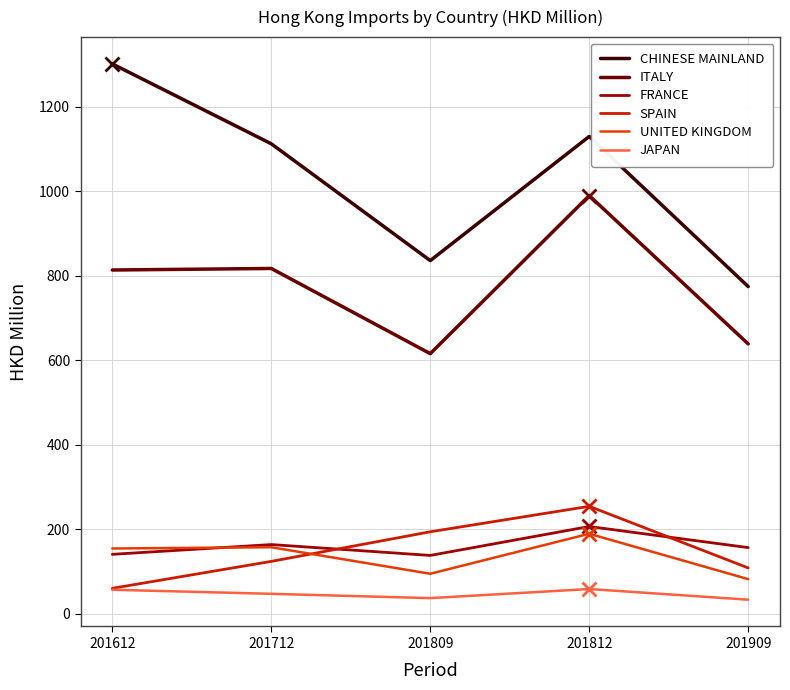

What is the spread (max minus min) of values at 201812?

1070.6